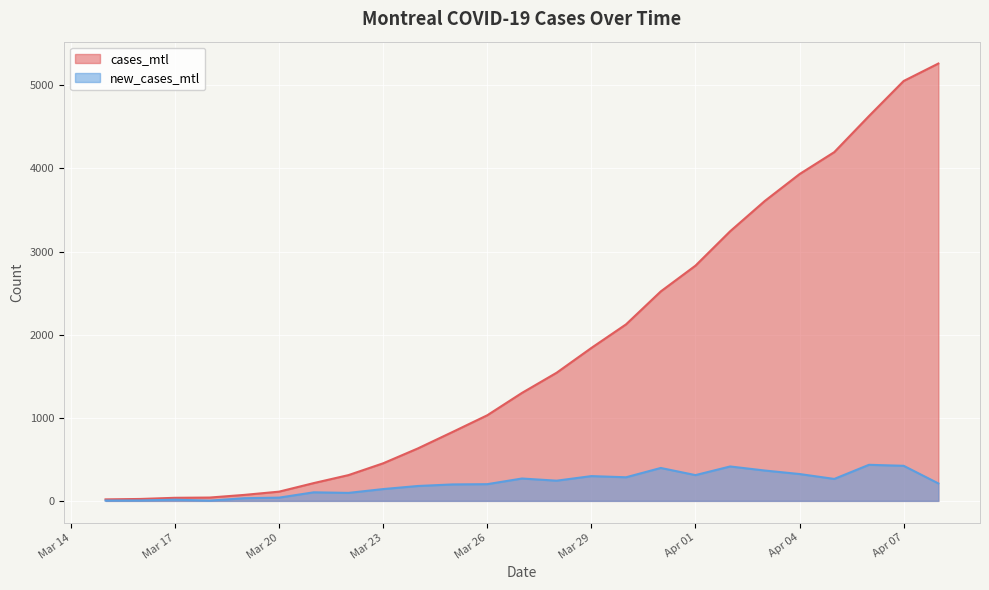

Which series changed the most between 2020-03-25 and 2020-03-31?

cases_mtl